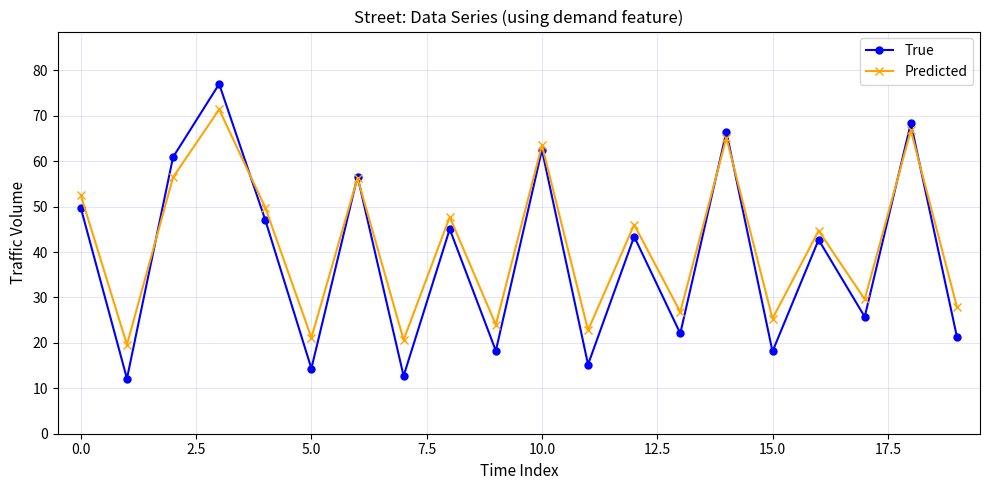

True or false: True and Predicted intersect in this chart.

True